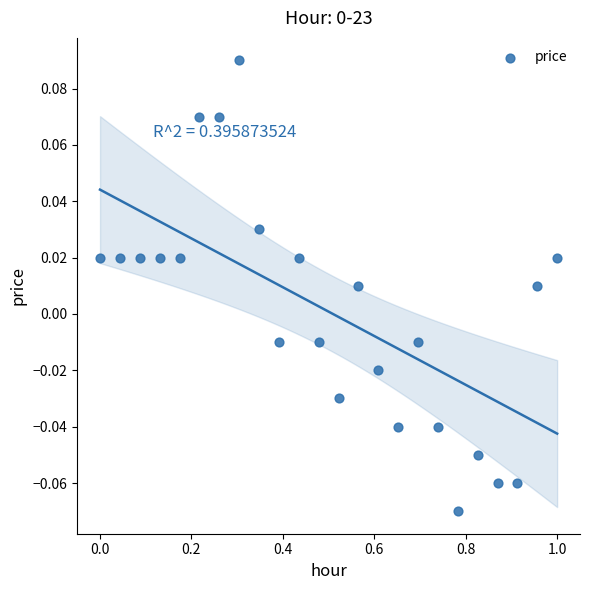

What is the range of X values (max minus min)?

1.0